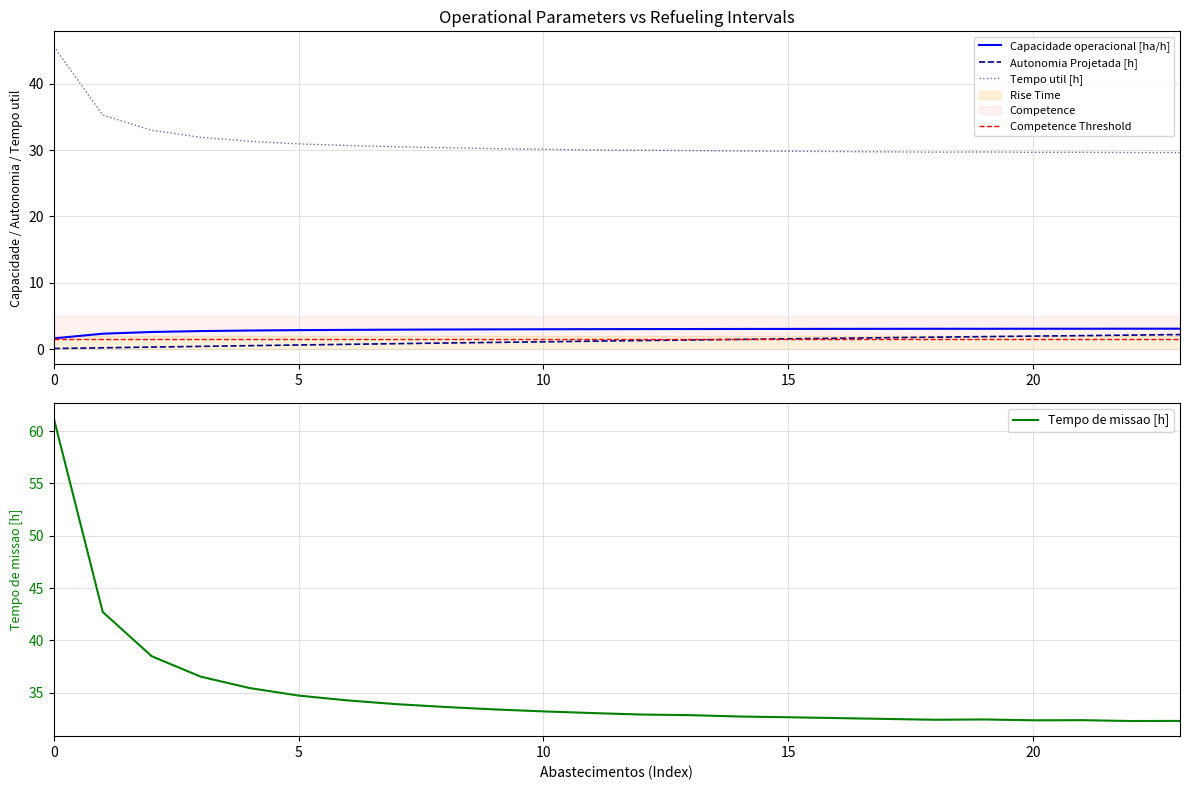

True or false: Tempo util [h] and Autonomia Projetada [h] cross at least once.

False